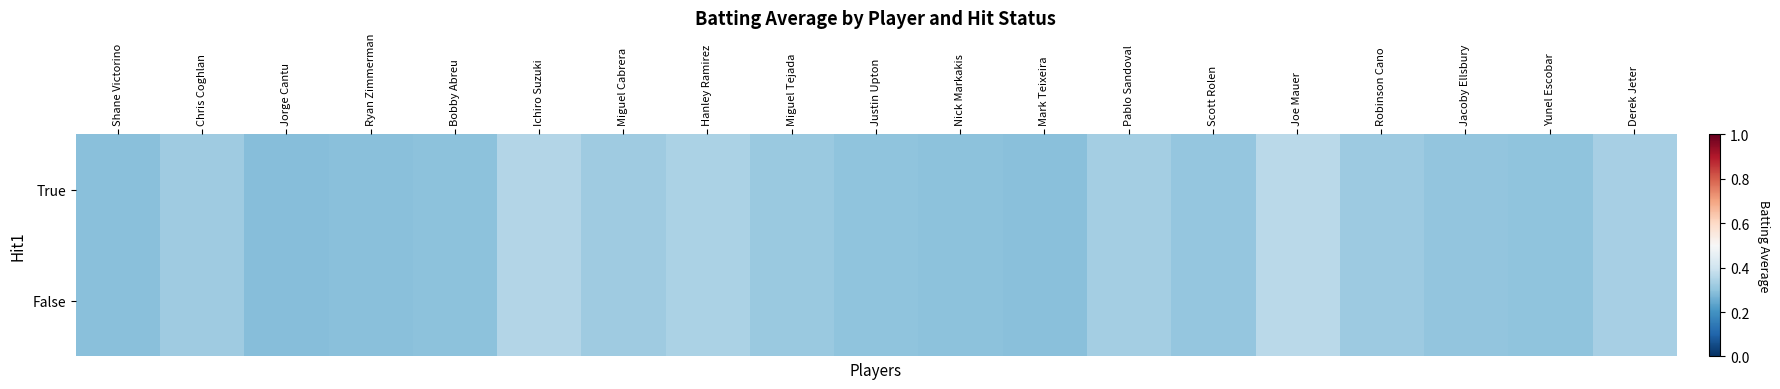

What is the smallest value displayed?

0.3